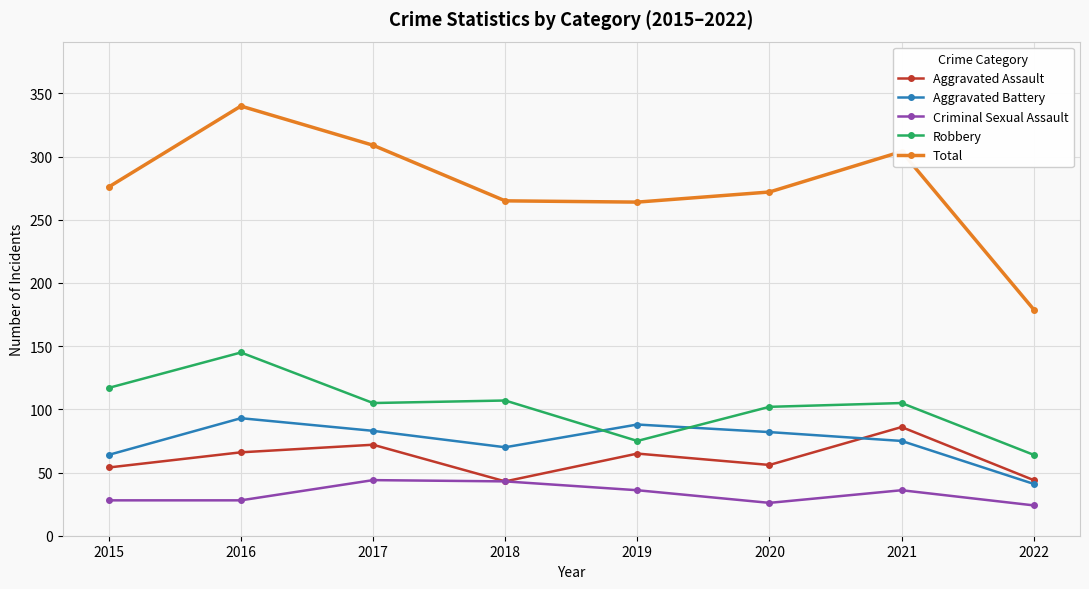

How many categories are shown in the chart?

8